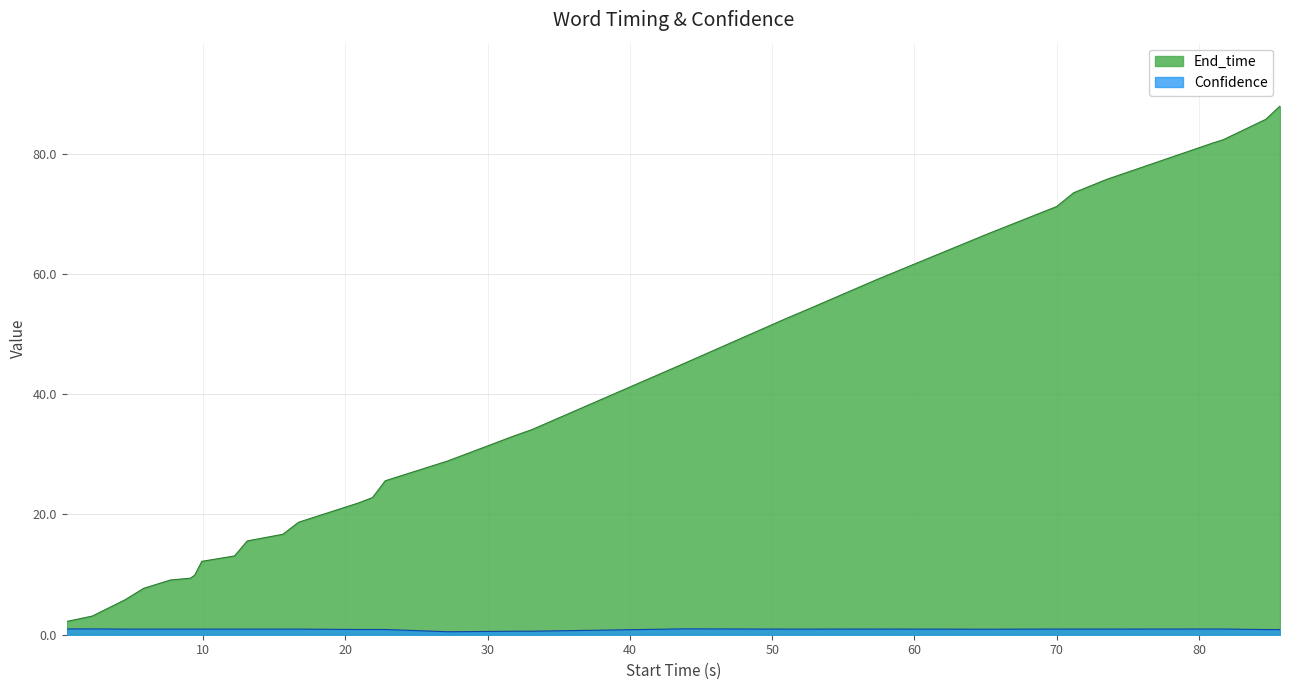

True or false: End_time has more than 1 interior local peaks.

False